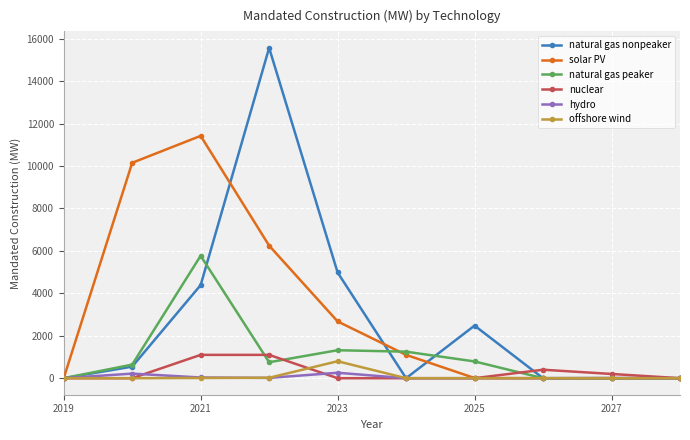

What is the highest value of the natural gas peaker series?

5771.4